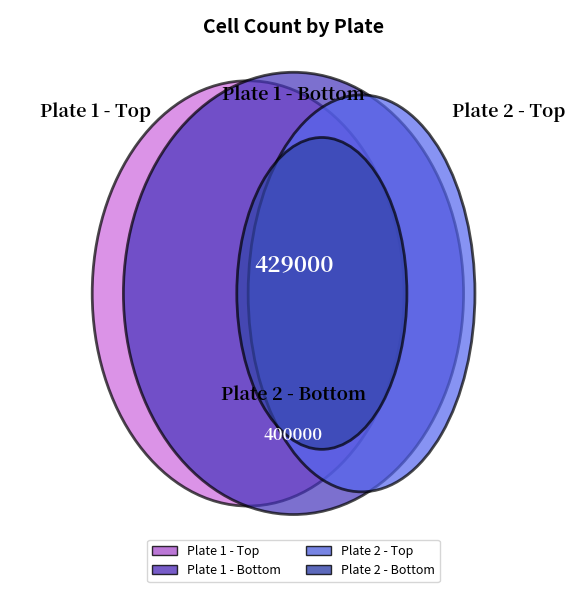

Which category has the smallest portion of the pie?

Plate 2 - Bottom